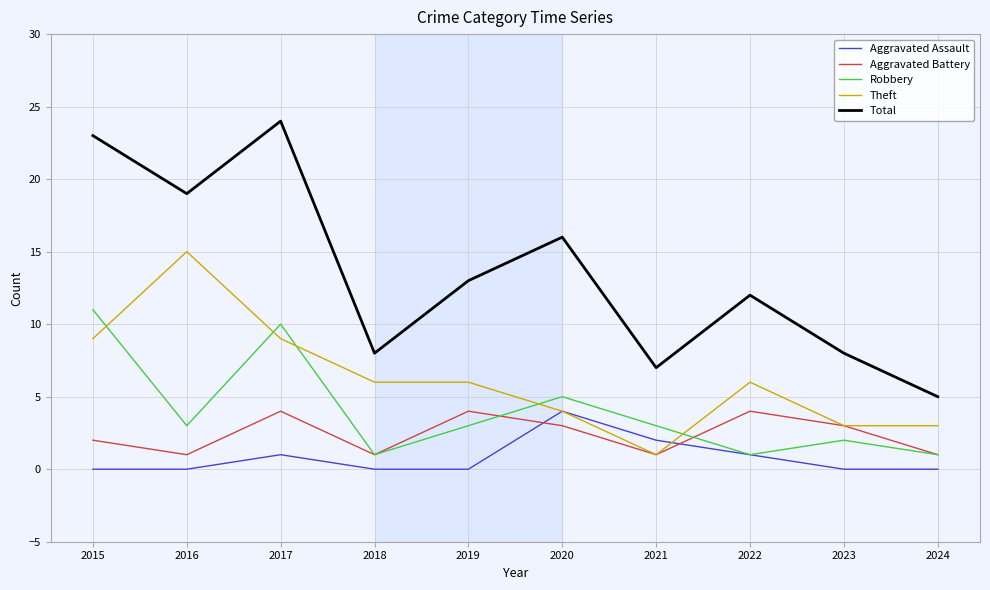

What is the spread (max minus min) of values at 2022?

11